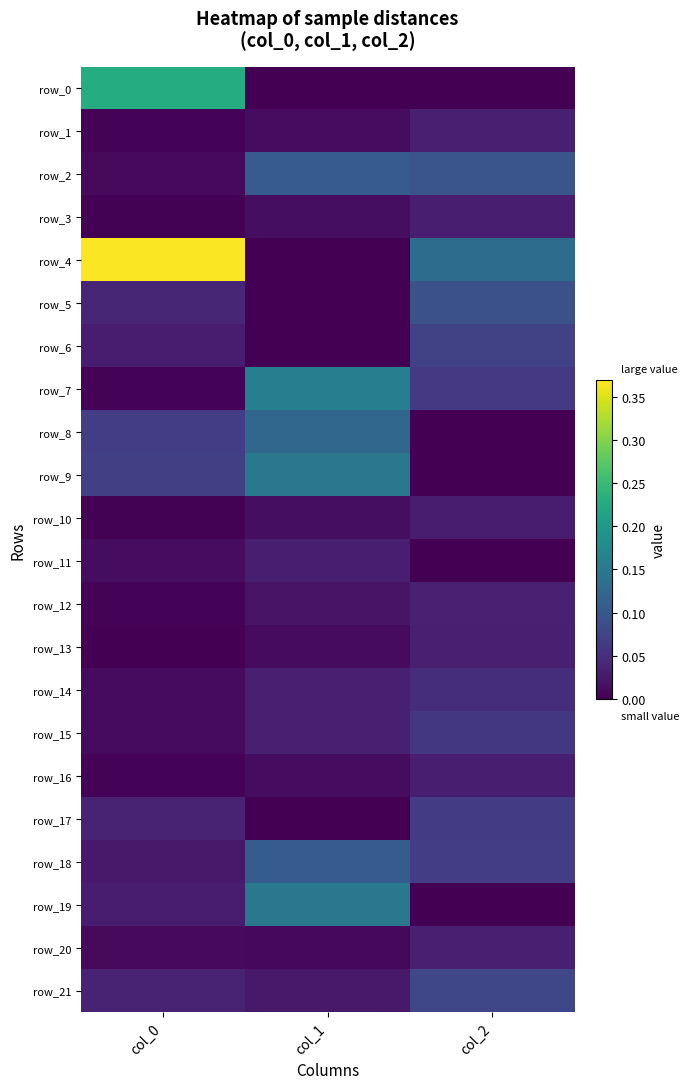

How many row_4 values are between 0 and 1?

3